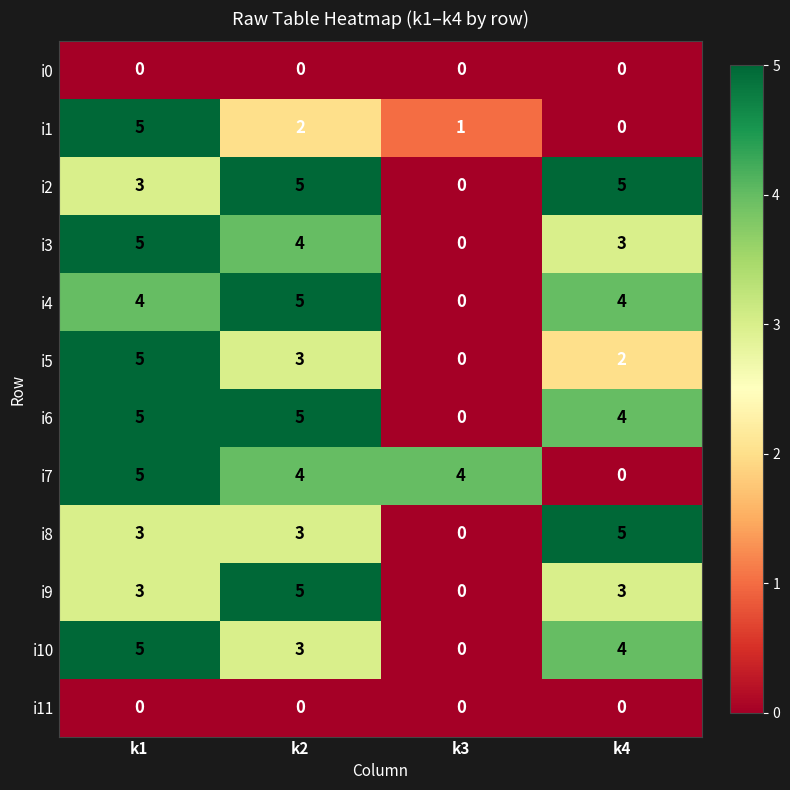

What is the spread (max minus min) of values at k2?

5